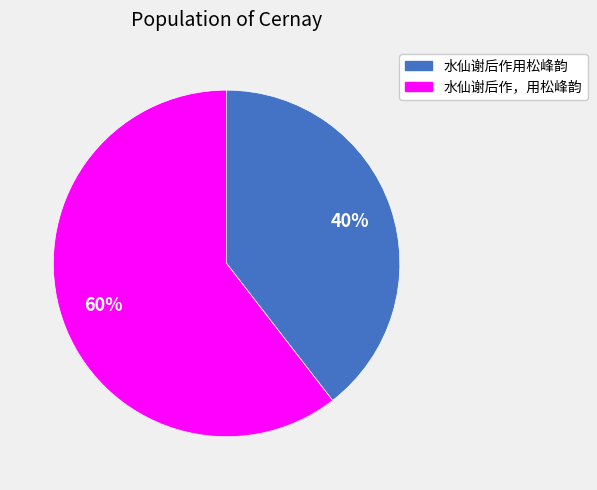

The 水仙谢后作，用松峰韵 slice represents 60% of the pie. True or false?

True